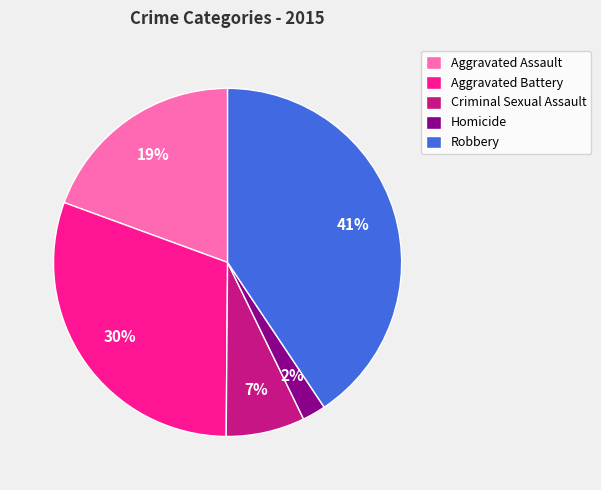

Rank the categories by value from highest to lowest.

Robbery, Aggravated Battery, Aggravated Assault, Criminal Sexual Assault, Homicide